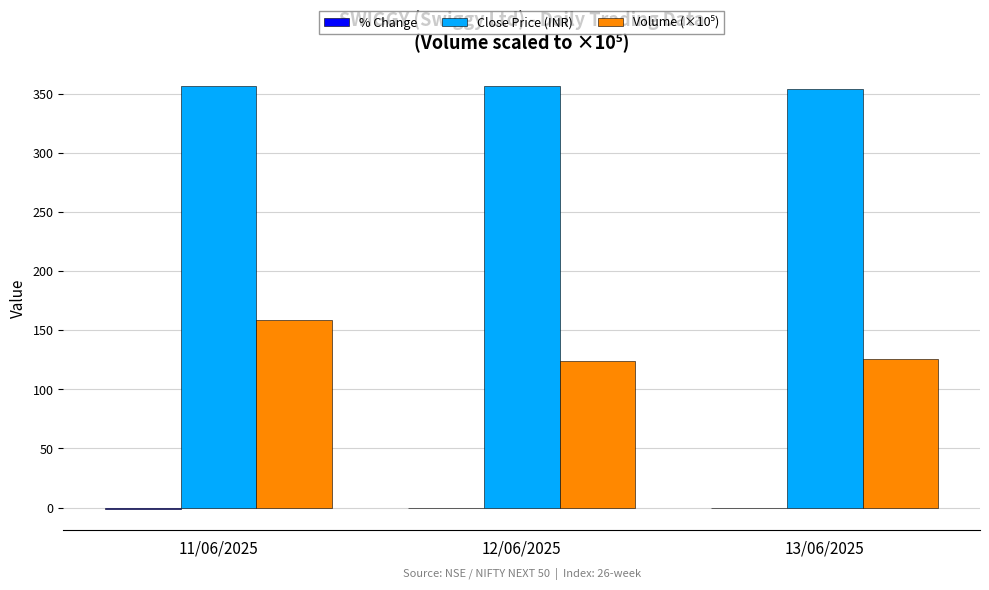

Which series has the largest total across all categories?

Close Price (INR)